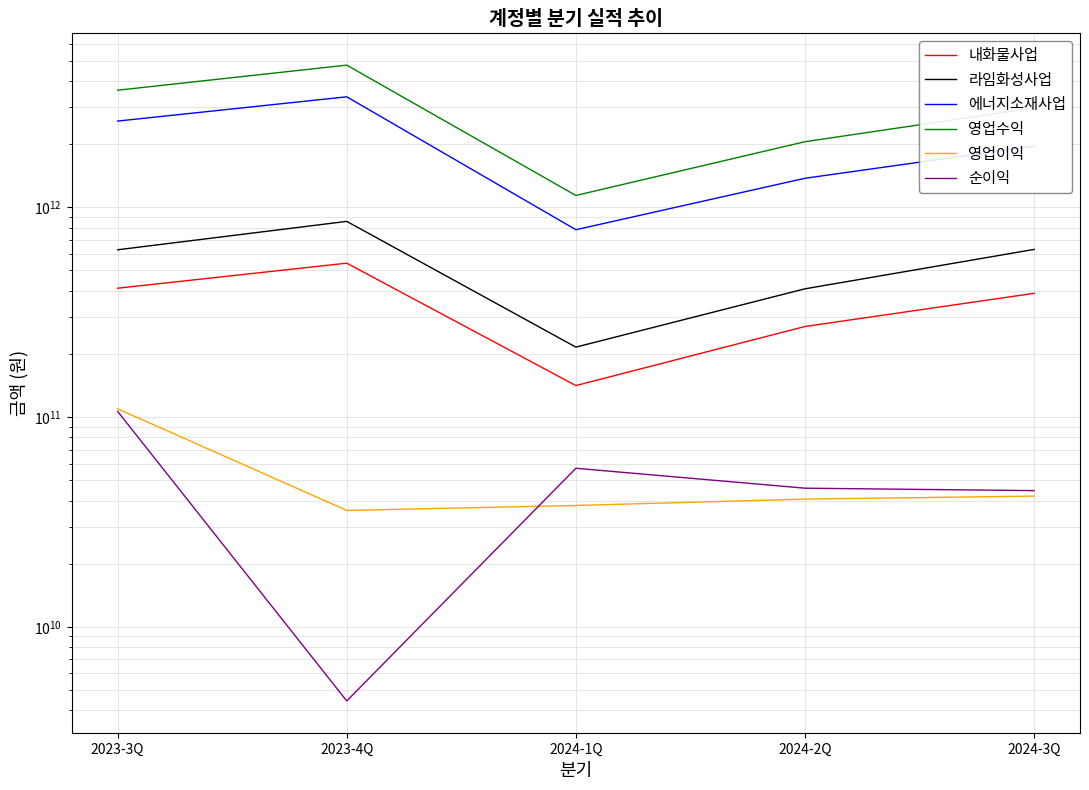

Rank the categories by 순이익 value from lowest to highest.

2023-4Q, 2024-3Q, 2024-2Q, 2024-1Q, 2023-3Q